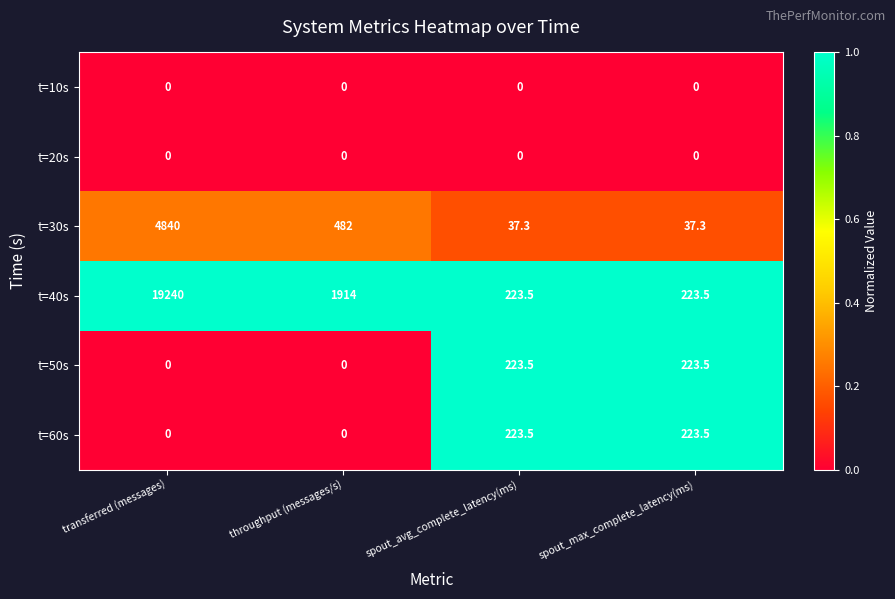

What is the maximum value shown in the chart?

19240.0